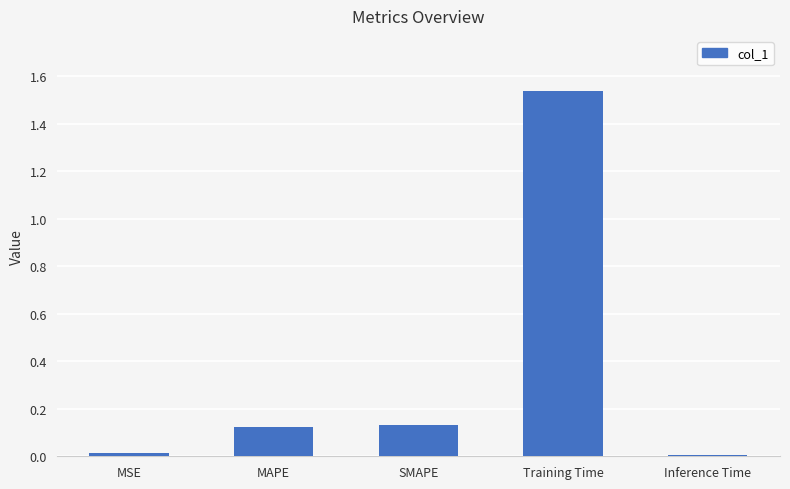

What is the label of the 4th bar from the right?

MAPE